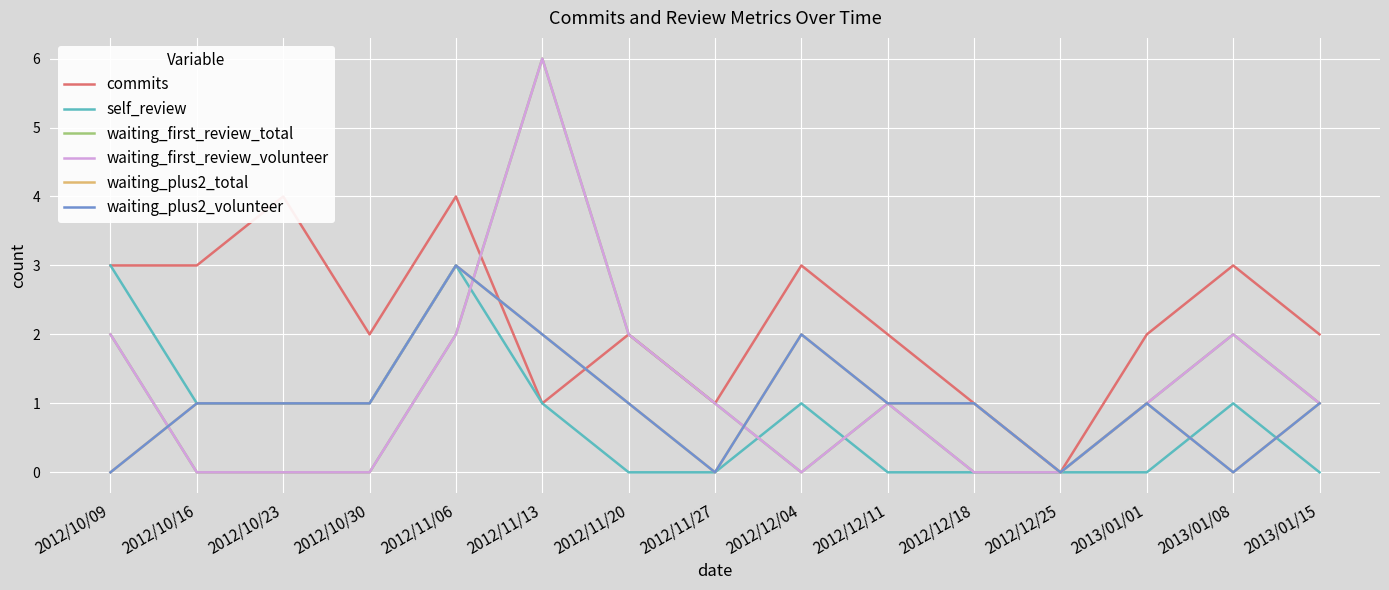

At which category does waiting_plus2_volunteer reach its first local peak?

2012/11/06